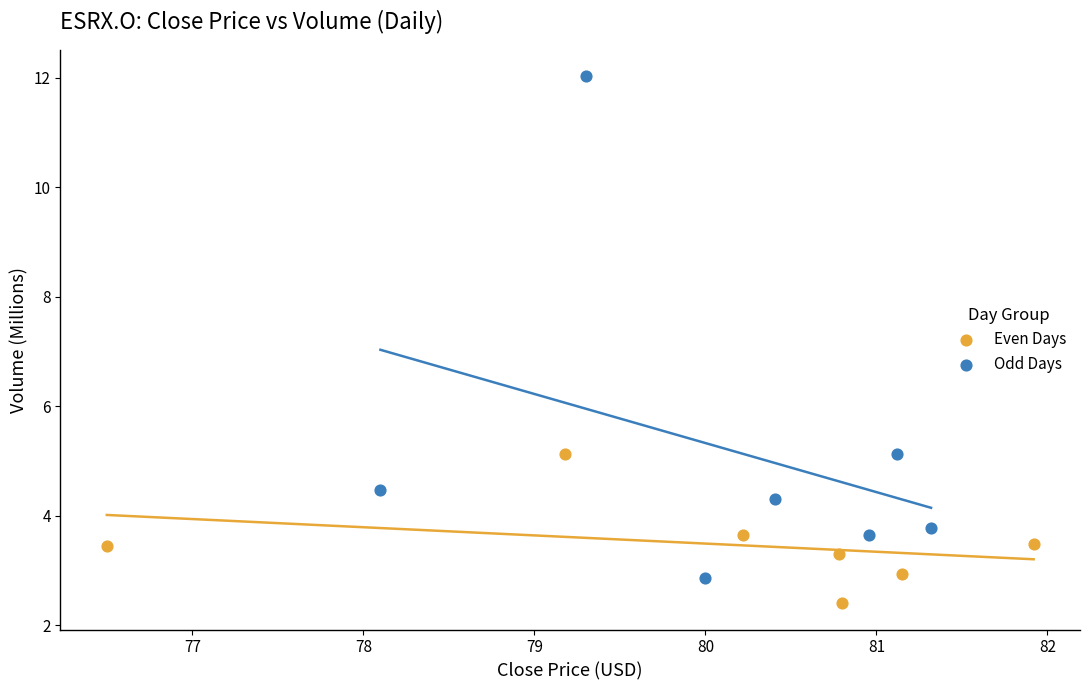

Which series reaches the maximum Y coordinate?

Odd Days